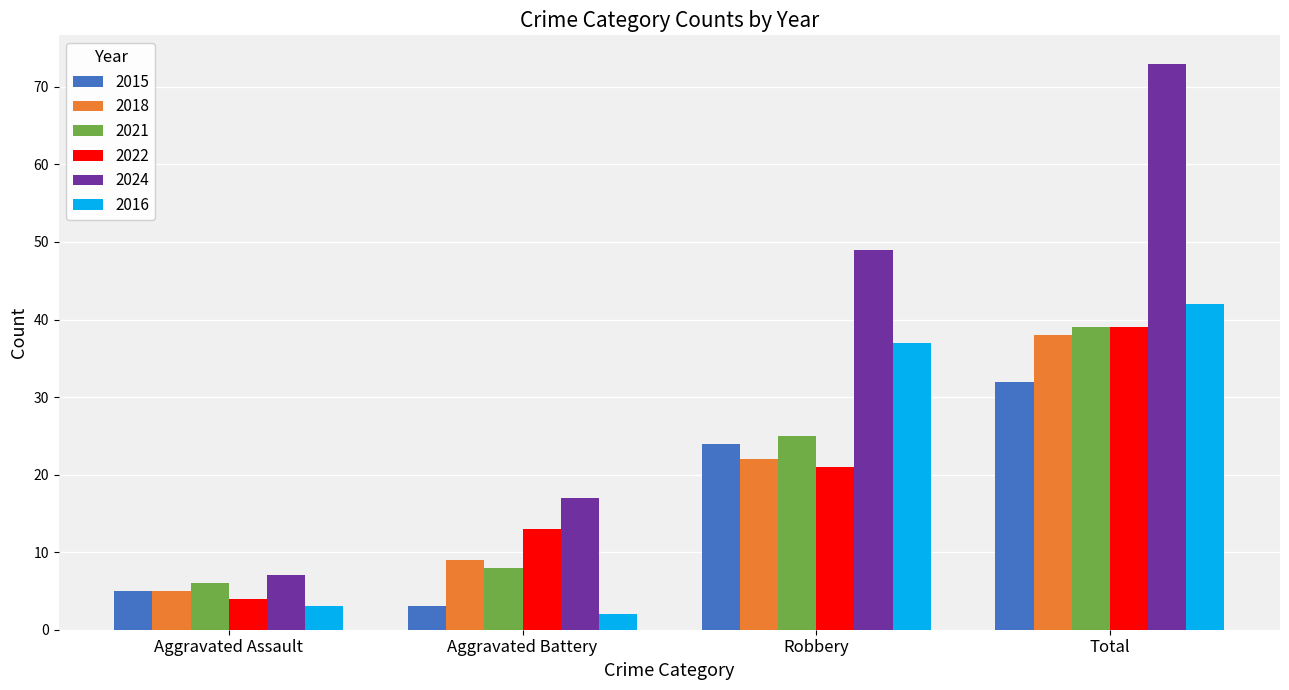

Count the 2024 values in the range 17 to 73.

3